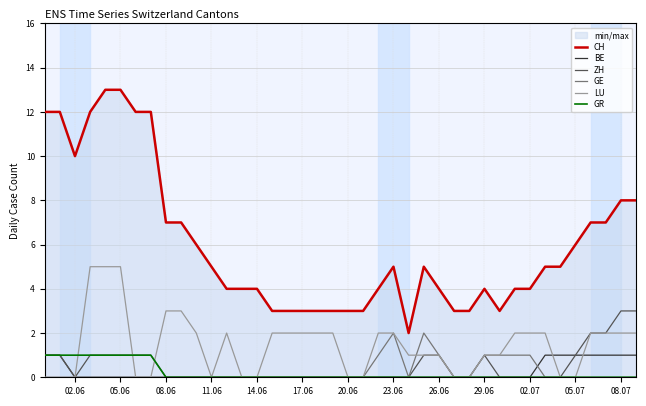

Rank the series by their maximum value, from lowest to highest.

BE, GR, GE, ZH, LU, CH